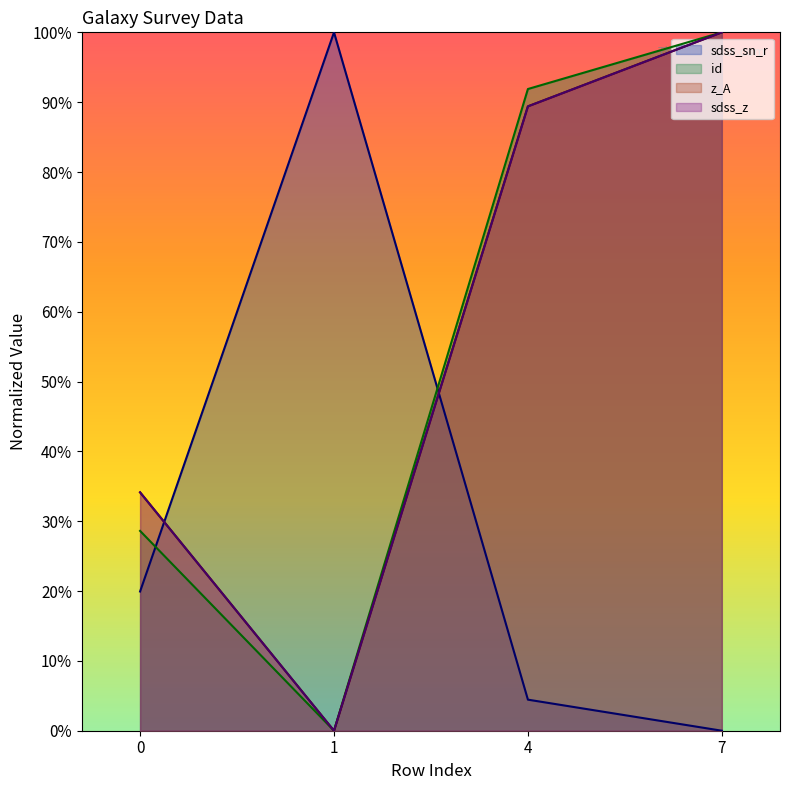

How many values in sdss_z are above zero?

3